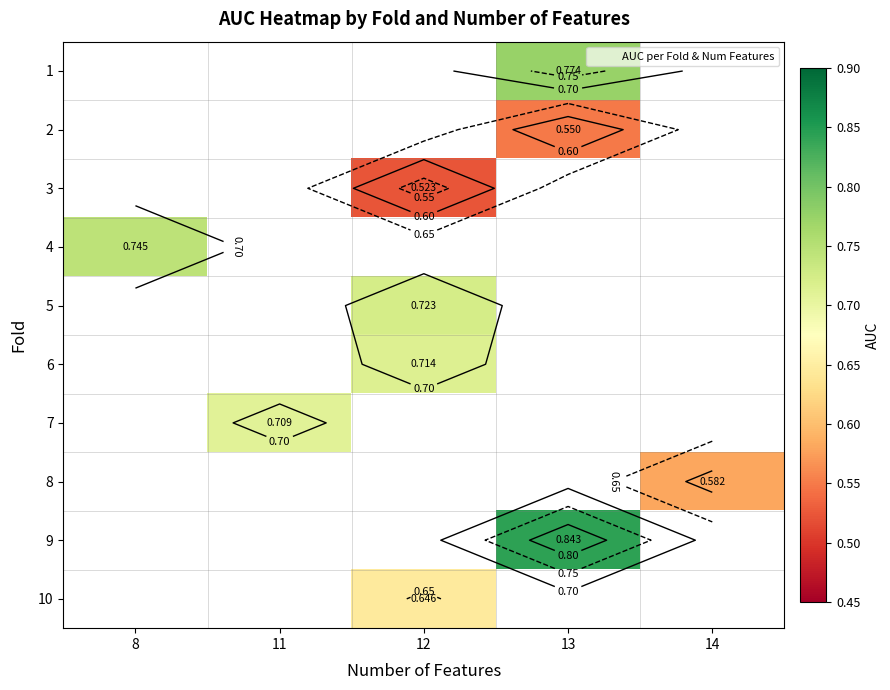

Count the number of categories in the chart.

5